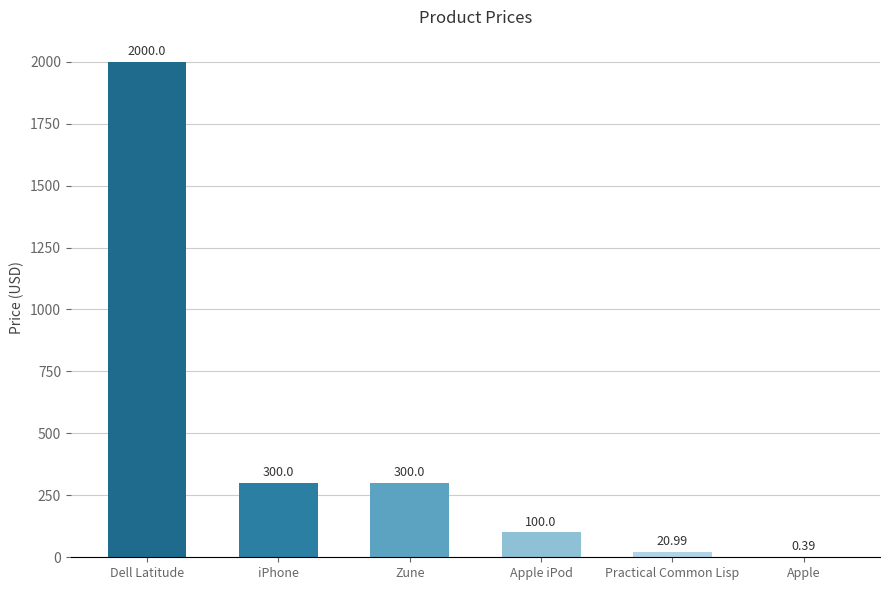

Approximately how many times larger is the value at Practical Common Lisp compared to iPhone?

0.1